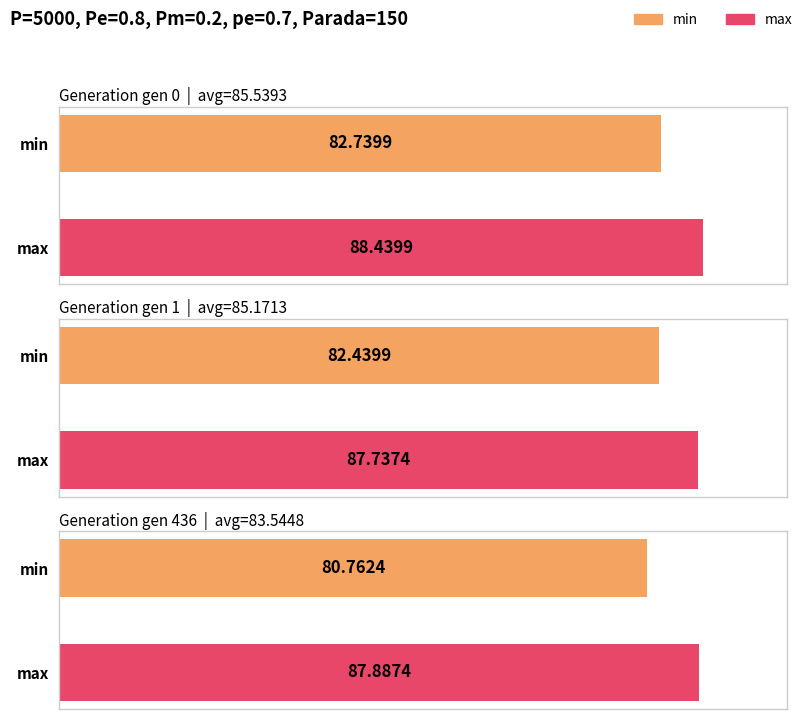

Are the bars grouped side by side (vs. stacked)?

Yes